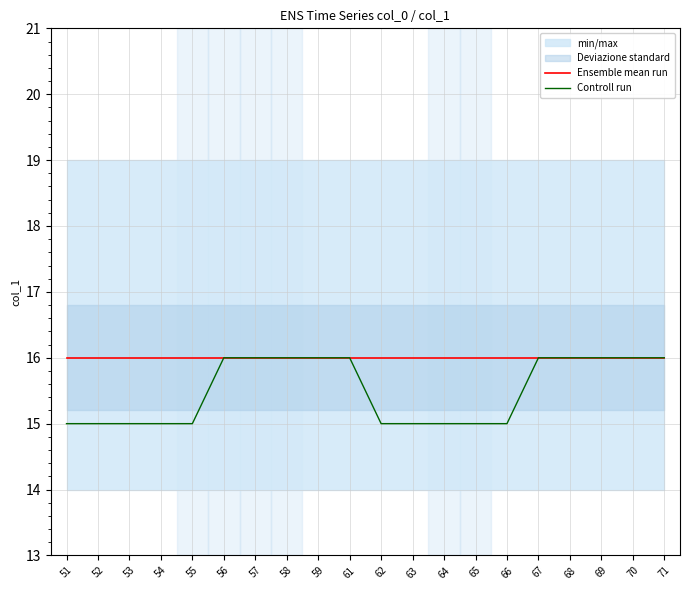

Reading right to left, extract all data points from this chart.

Ensemble mean run: 16	16	16	16	16	16	16	16	16	16	16	16	16	16	16	16	16	16	16	16
Controll run: 16	16	16	16	16	15	15	15	15	15	16	16	16	16	16	15	15	15	15	15